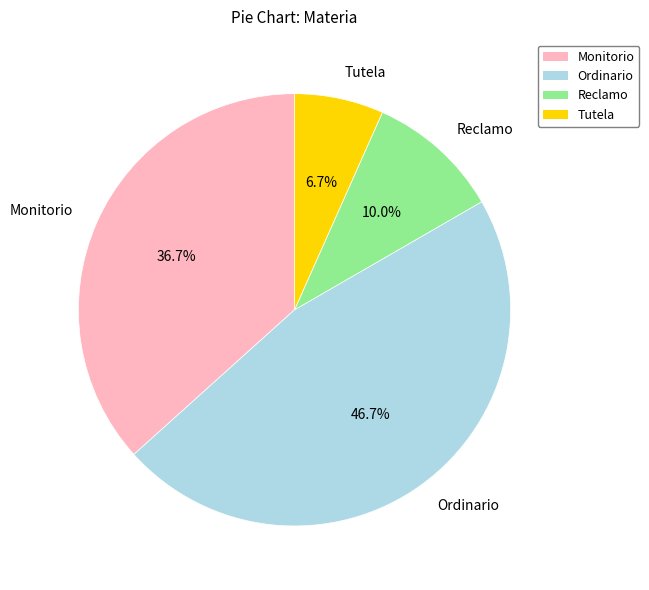

Is it true that Reclamo is 10% of the pie?

True